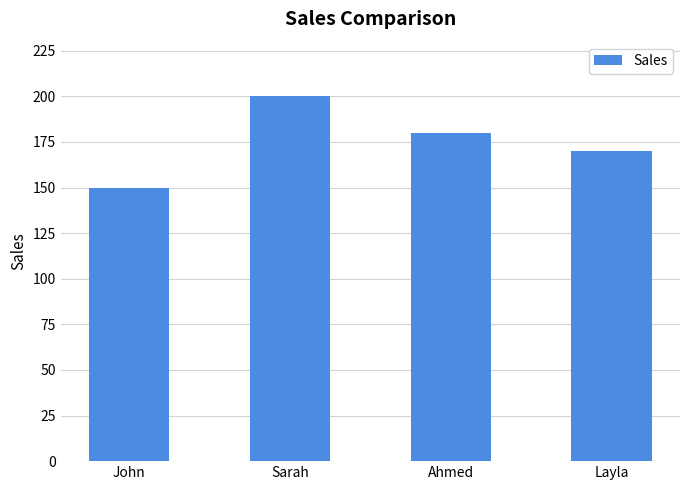

What position from the left is Layla?

4